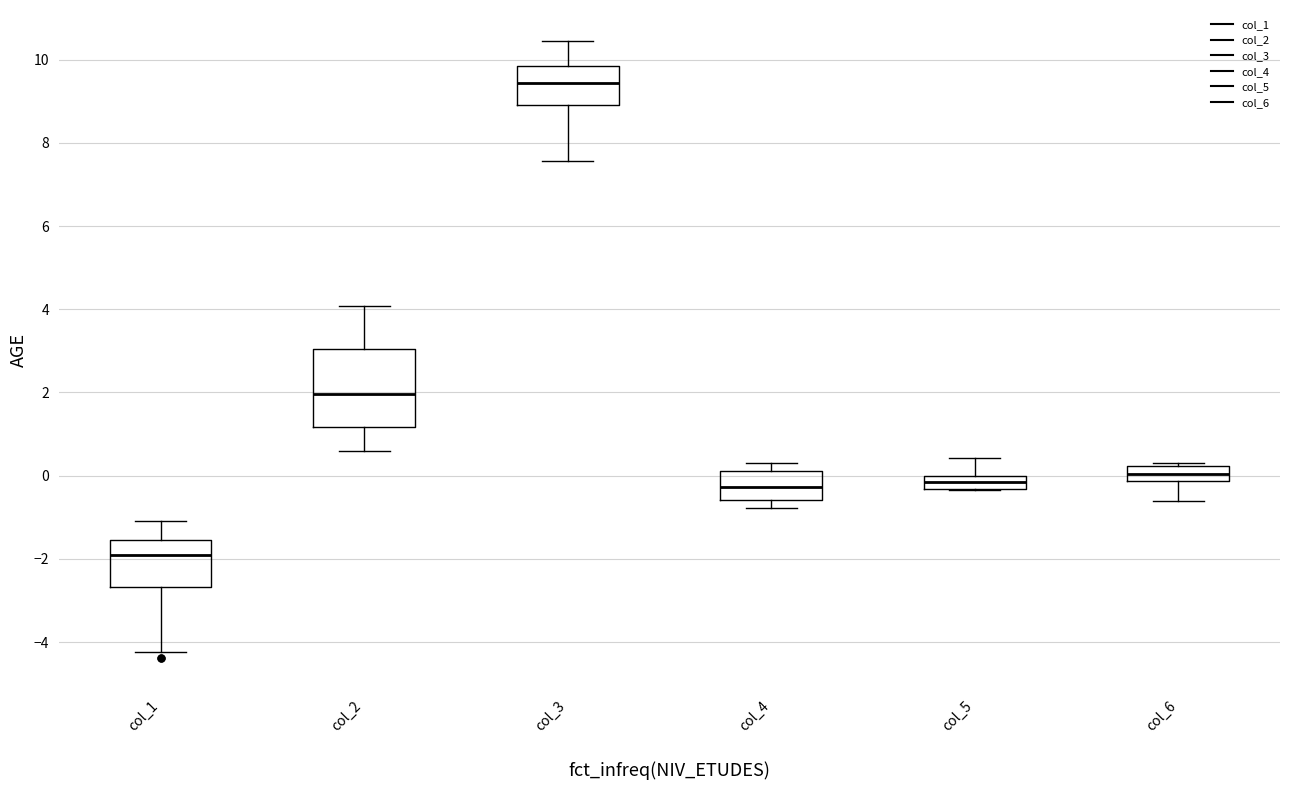

Reading left to right, transcribe this box plot: for each box, give where its median line is, the range the box spans, and where its two whiskers end, as read against the y-axis. The values are not printed on the chart, so give them approximately, as read against the axis.

col_1: median -2.0, box -2.6 to -1.6, whiskers -4.2 to -1.2
col_2: median 2.0, box 1.2 to 3.0, whiskers 0.6 to 4.0
col_3: median 9.4, box 9.0 to 9.8, whiskers 7.6 to 10.4
col_4: median -0.2, box -0.6 to 0.2, whiskers -0.8 to 0.2 (just above the box's upper edge)
col_5: median -0.2, box -0.4 to 0.0, whiskers -0.4 to 0.4
col_6: median 0.0, box -0.2 to 0.2, whiskers -0.6 to 0.4